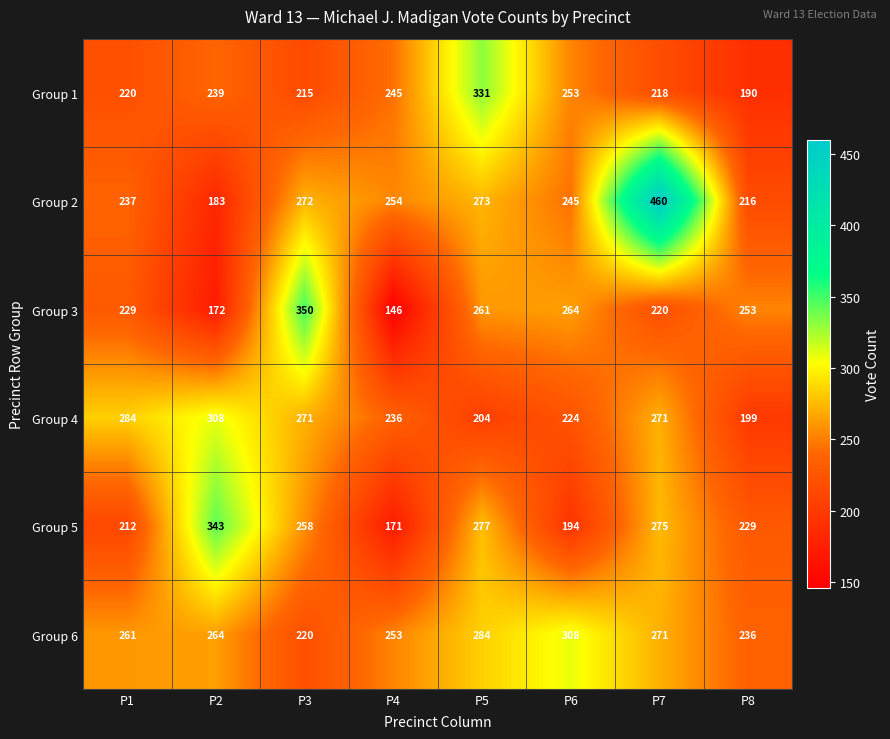

Which series changed the most between P1 and P6?

Group 4